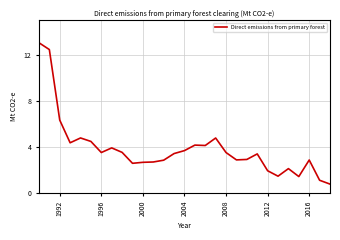

What is the minimum value shown in the chart?

0.8